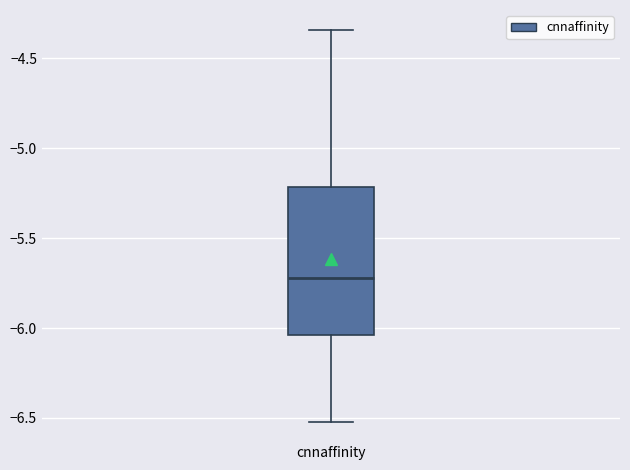

Transcribe this box plot: give where the median line is, the range the box spans, and where the two whiskers end, as read against the y-axis. The values are not printed on the chart, so give them approximately, as read against the axis.

median -5.70, box -6.05 to -5.20, whiskers -6.50 to -4.35